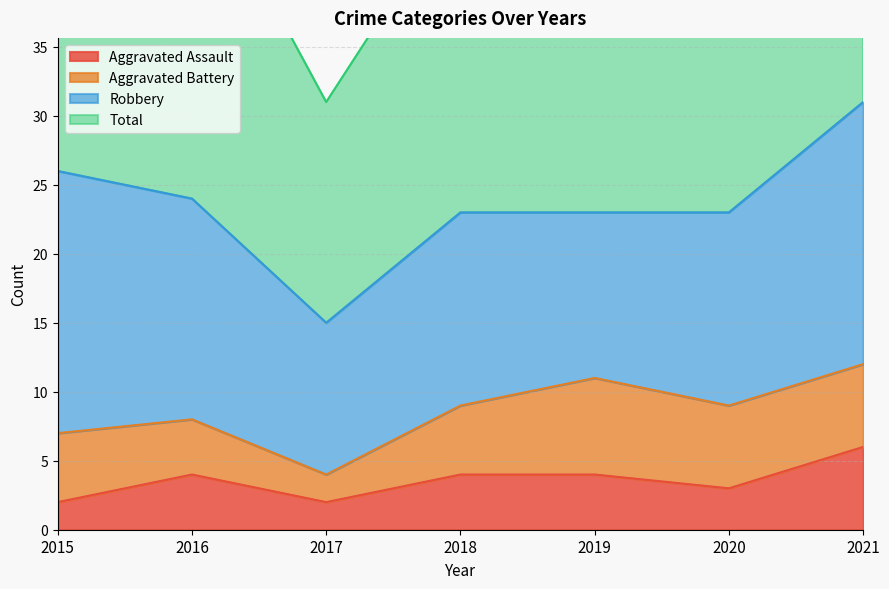

Which series has the widest spread of values?

Total